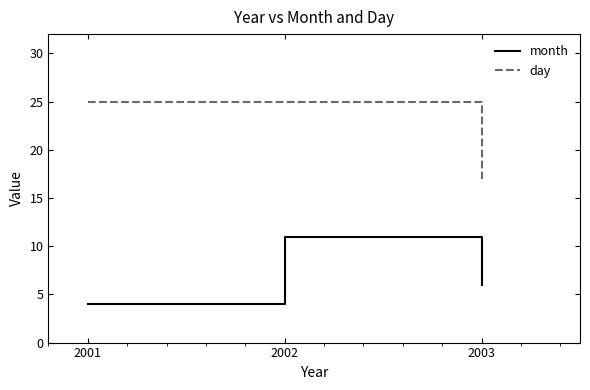

What are all the series names shown in the legend?

month, day